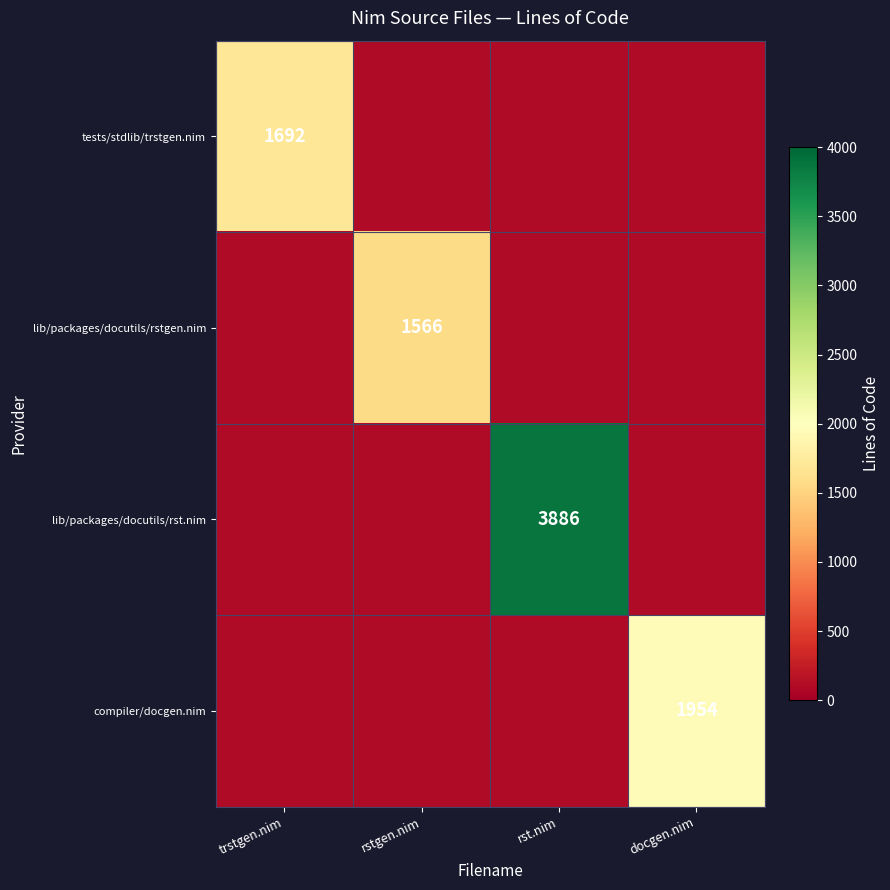

At how many categories does at least one series exceed 2410?

1